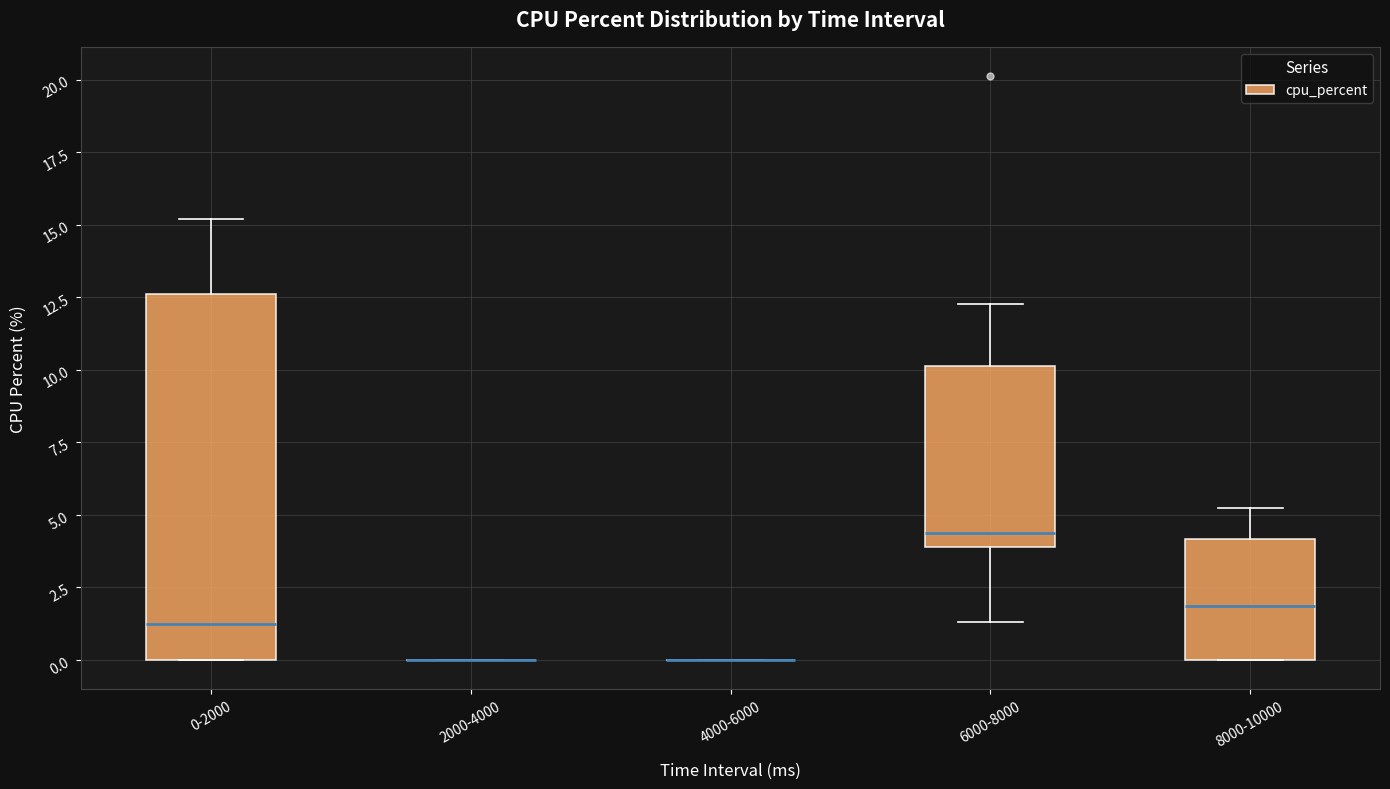

Reading left to right, read every box against the y-axis: the position of its median line, the range the box covers, and the ends of its whiskers. The values are not printed on the chart, so give them approximately, as read against the axis.

0-2000: median 1.5, box 0.0 to 12.5, whiskers 0.0 to 15.0
2000-4000: box collapsed to a line at 0.0, whiskers 0.0 to 0.0
4000-6000: box collapsed to a line at 0.0, whiskers 0.0 to 0.0
6000-8000: median 4.5, box 4.0 to 10.0, whiskers 1.5 to 12.5
8000-10000: median 2.0, box 0.0 to 4.0, whiskers 0.0 to 5.0